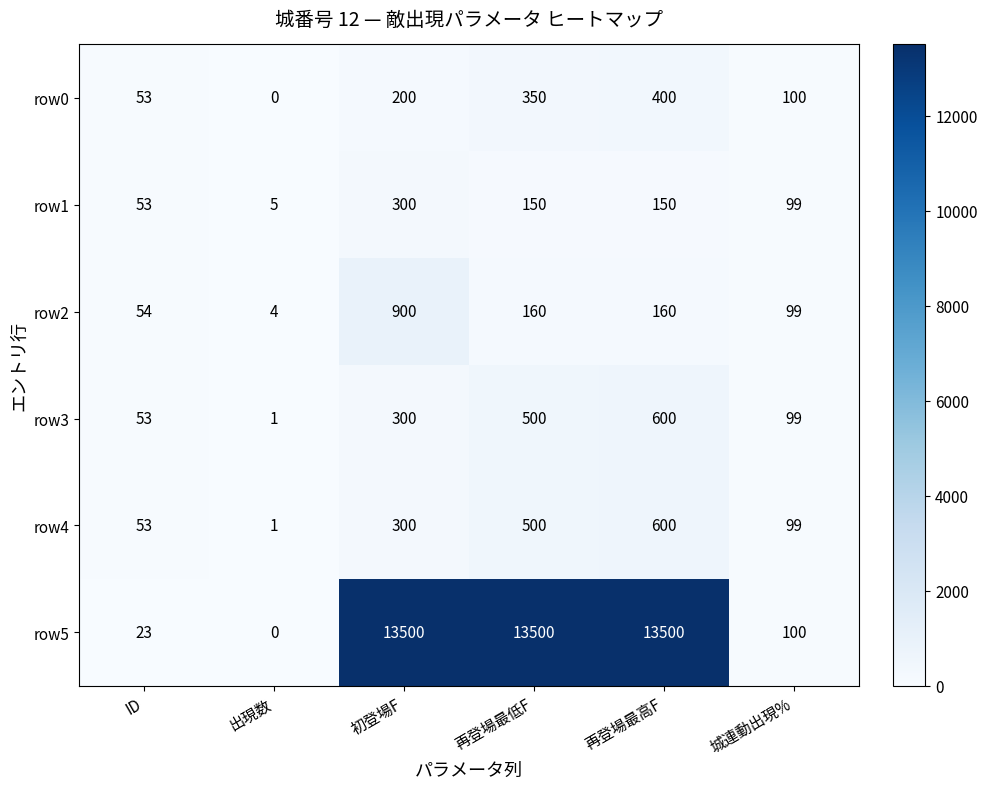

Read the row0 value at 再登場最高F.

400